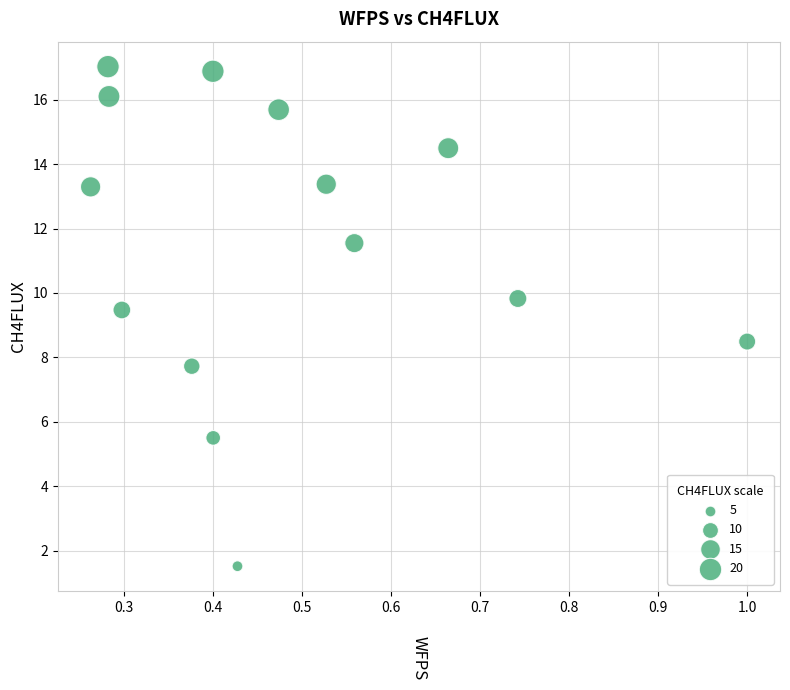

What is the range of Y values (max minus min)?

15.5